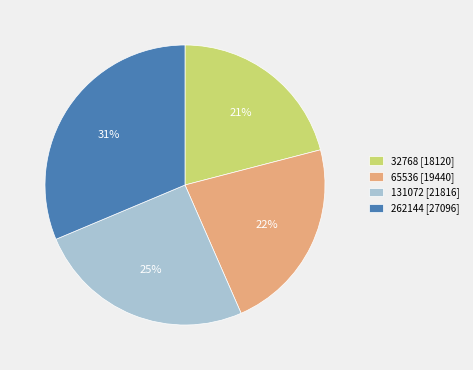

Rank the categories by value from highest to lowest.

262144, 131072, 65536, 32768